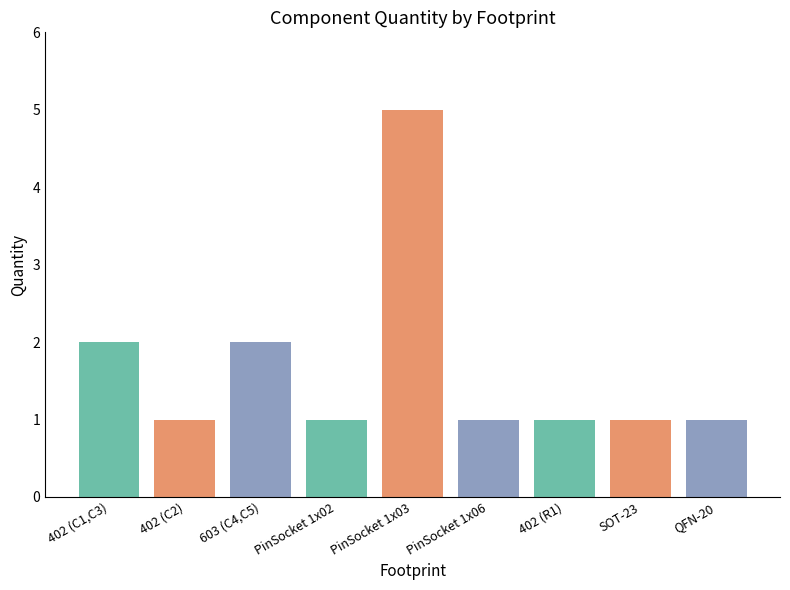

How many distinct data groups are displayed?

1